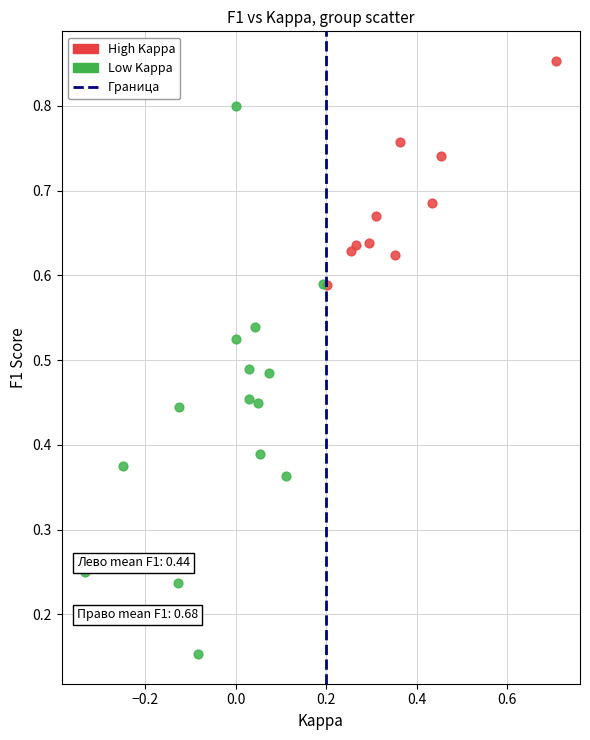

Which series has the widest spread of Y values?

Low Kappa